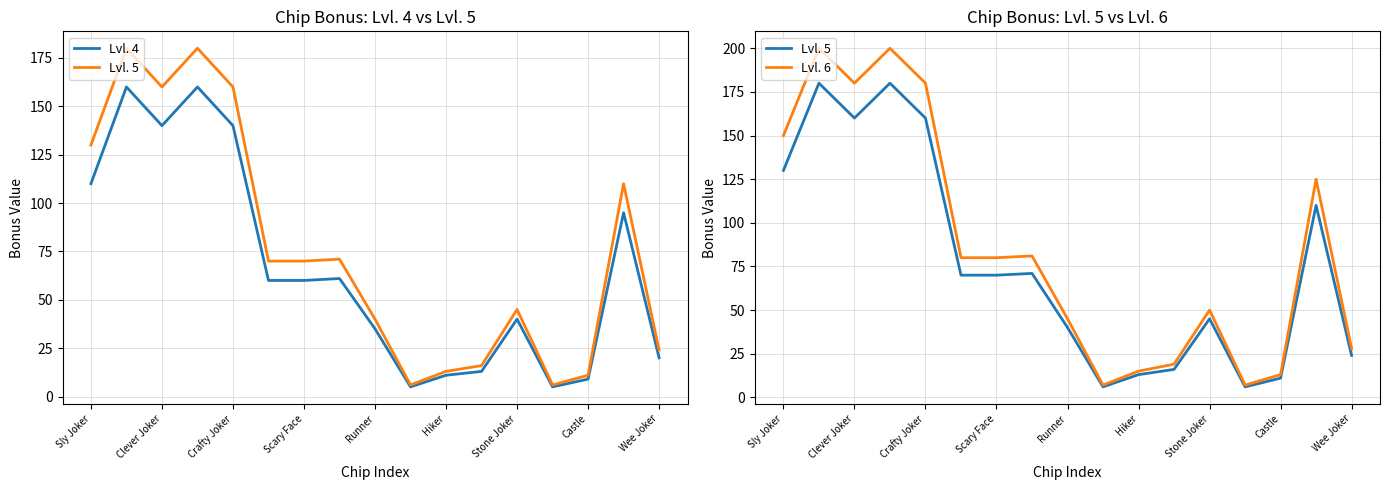

What is the label of the 11th point from the left?

Hiker